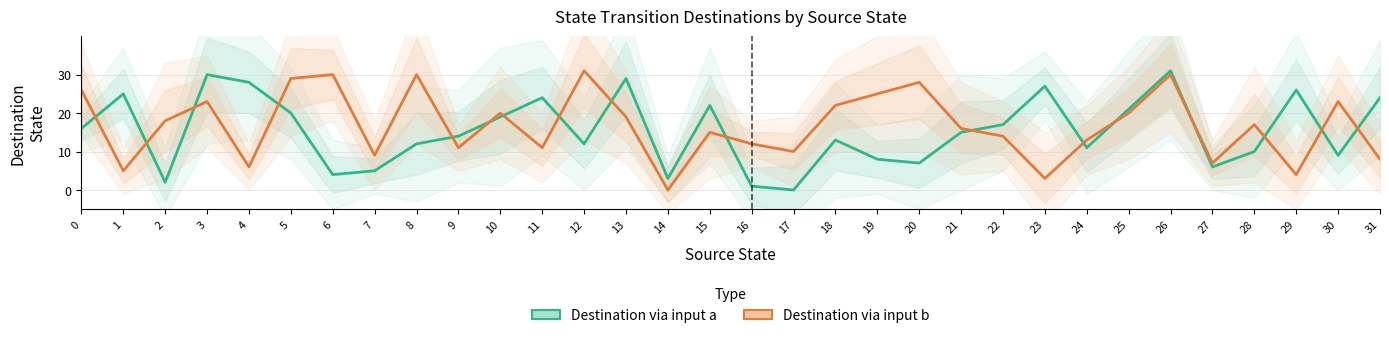

Is it true that Destination via input b equals 28 at 20?

True